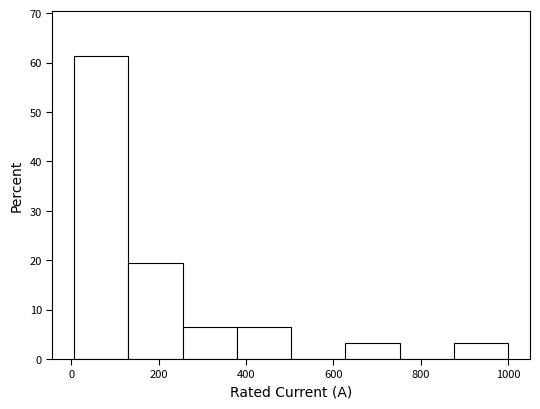

Which range on the x-axis has the tallest bar?

0 to 140